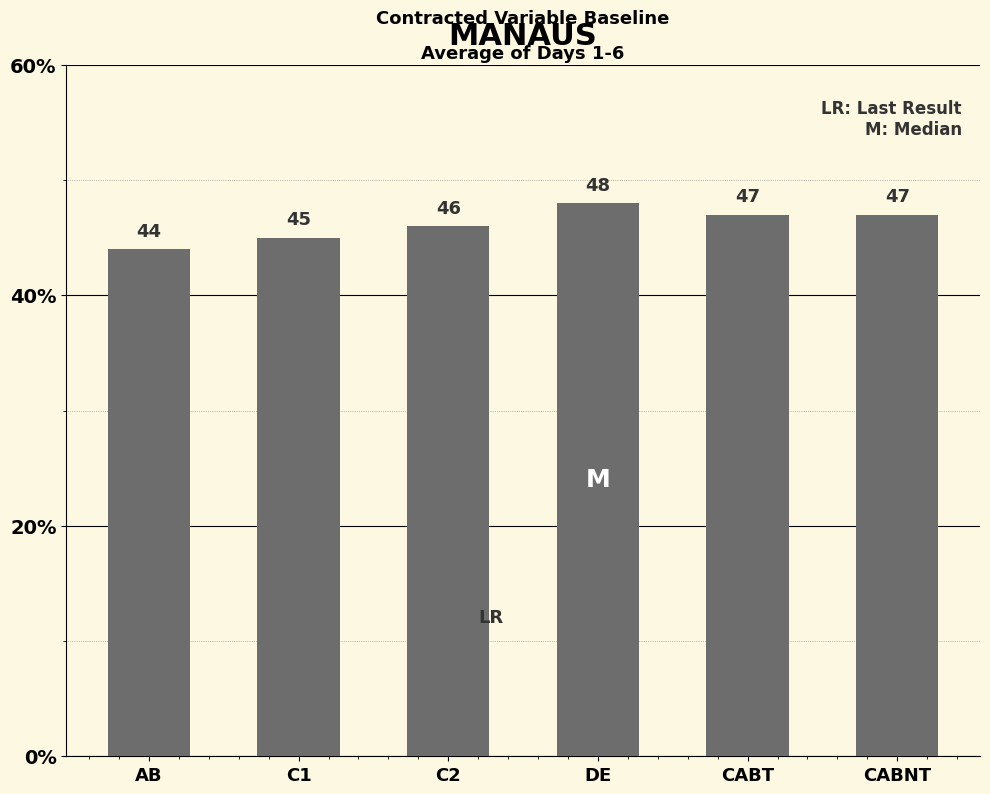

Does the chart contain any negative values?

No